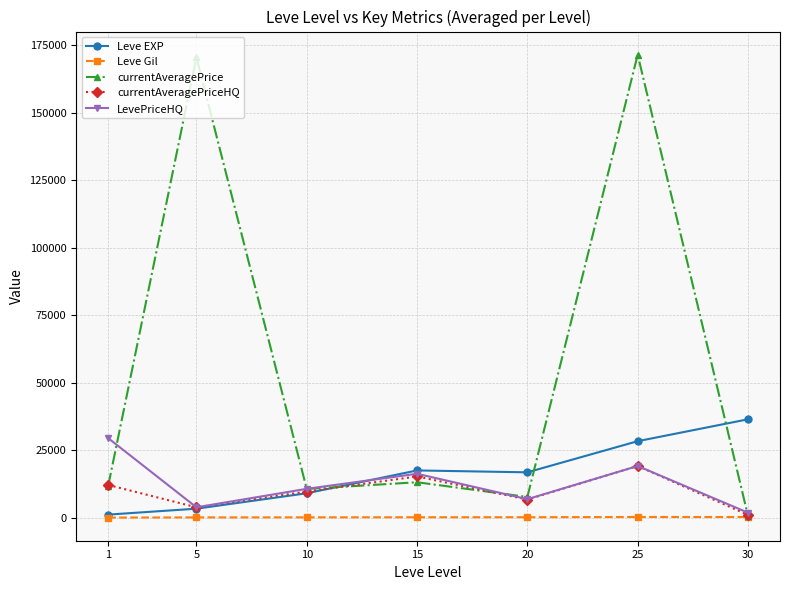

Is the value of currentAveragePrice at 15 greater than the value of LevePriceHQ at 1?

No